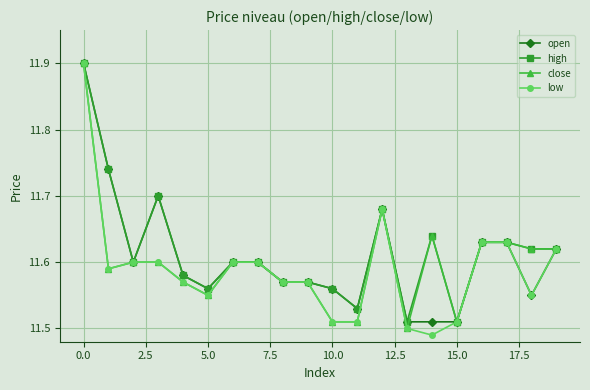

How many low values are between 11 and 12?

20